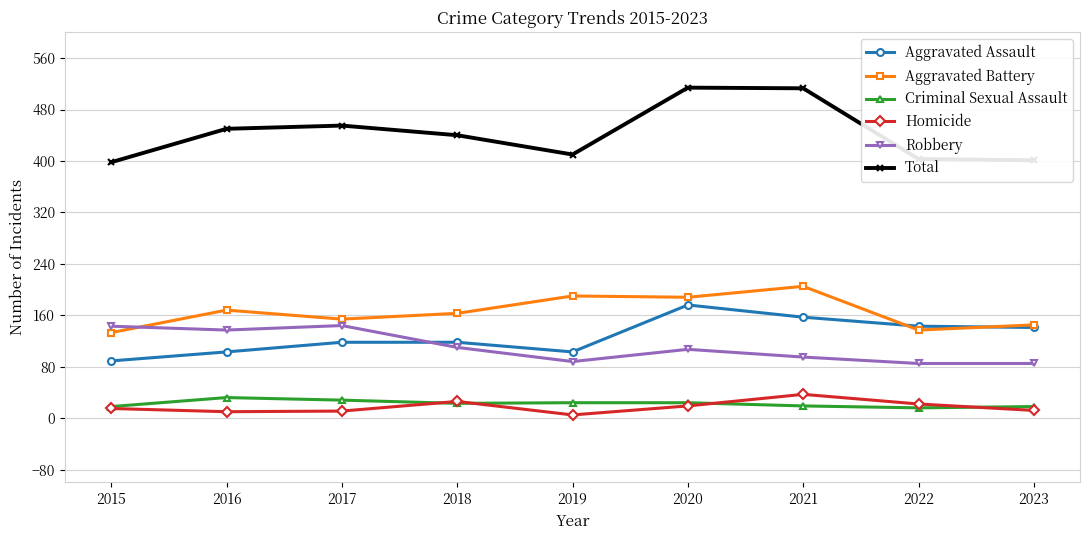

The Aggravated Battery series shows 46 at 2016. True or false?

False